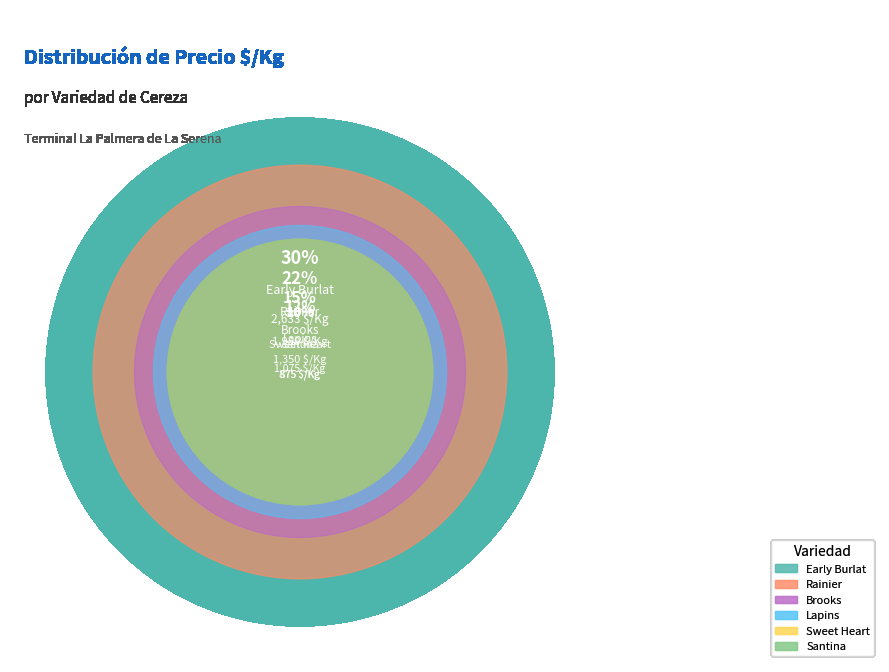

To the nearest percent, what portion does Santina represent?

10%